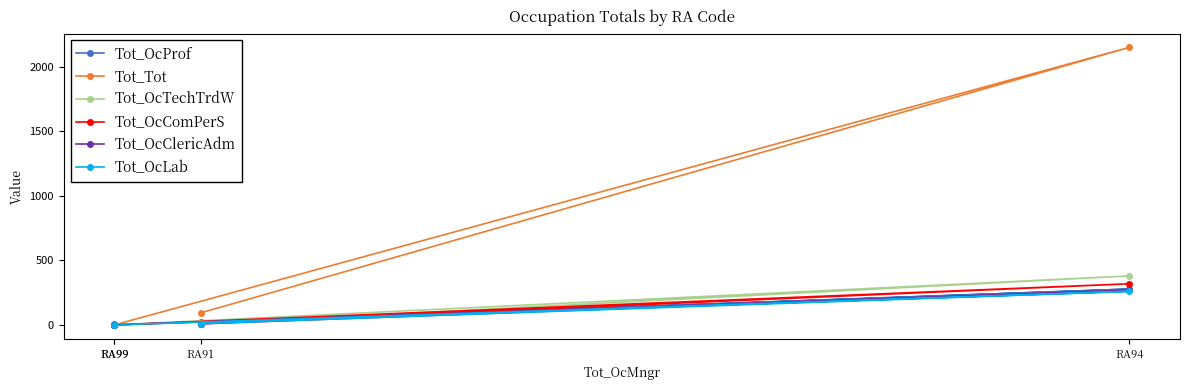

True or false: Tot_OcComPerS has more than 1 interior local peaks.

False